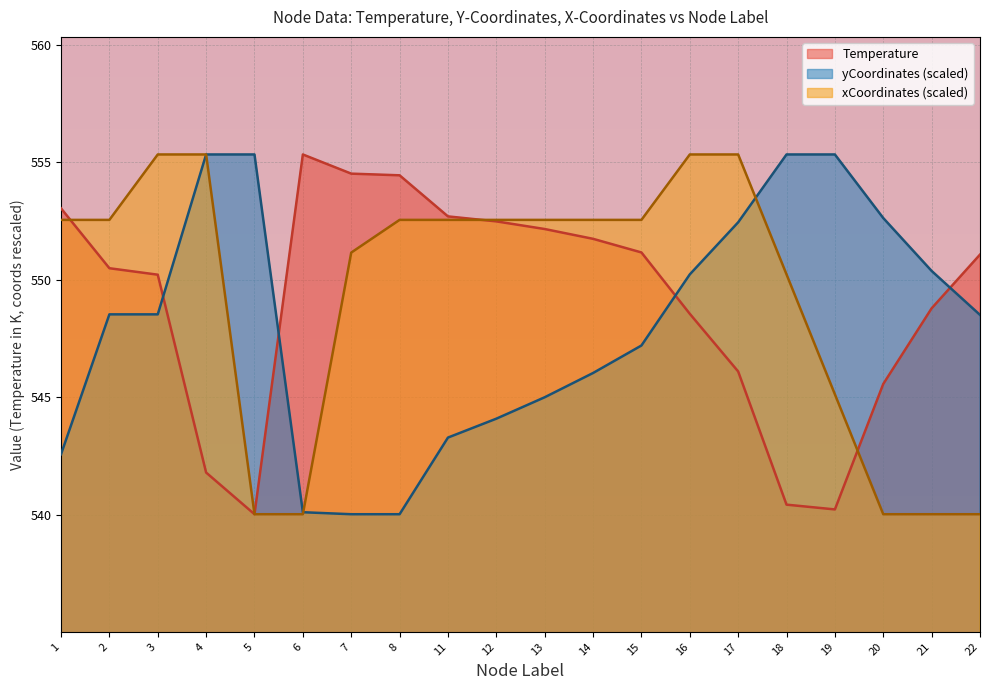

After their last crossing, which series has the higher values: yCoordinates_scaled or Temperature?

Temperature